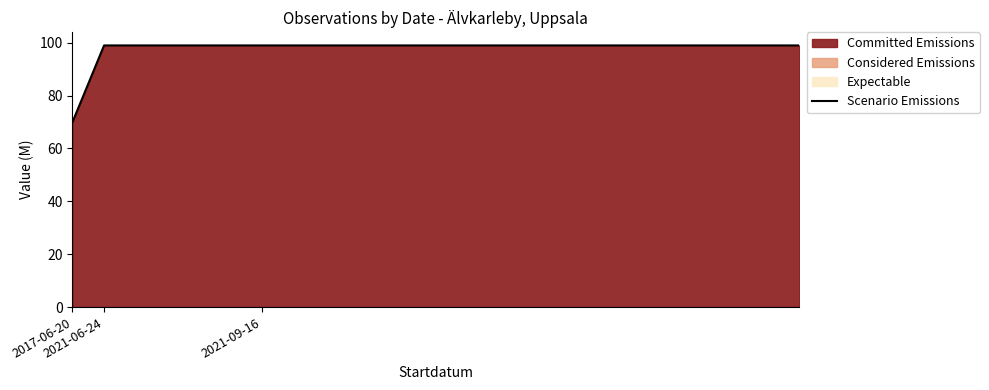

What is the approximate value at 13?

99.0